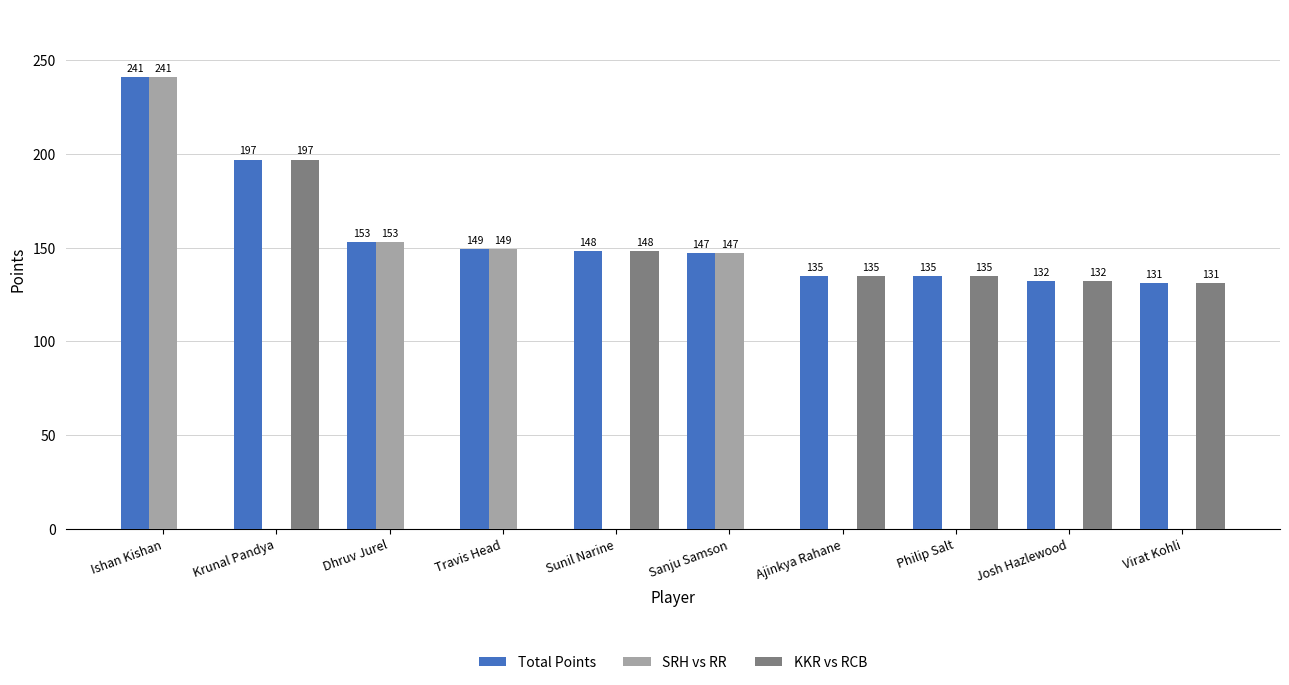

Which series has the widest spread of values?

SRH vs RR